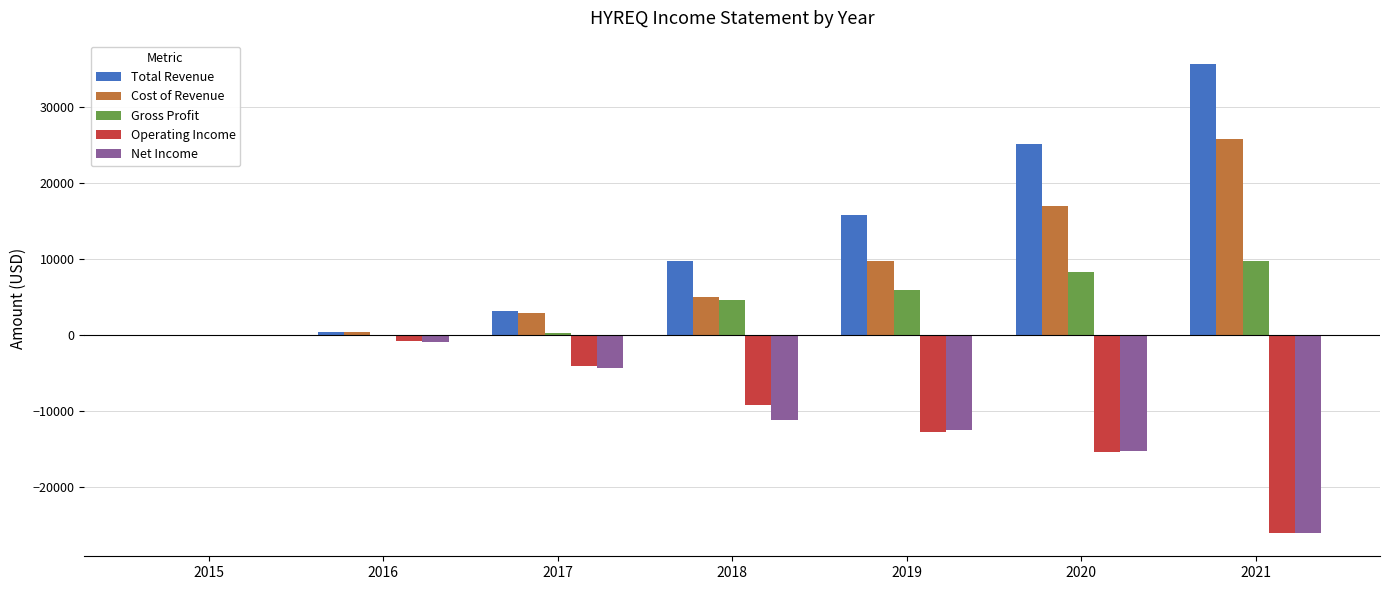

Is it true that Cost of Revenue equals 25900 at 2021?

True